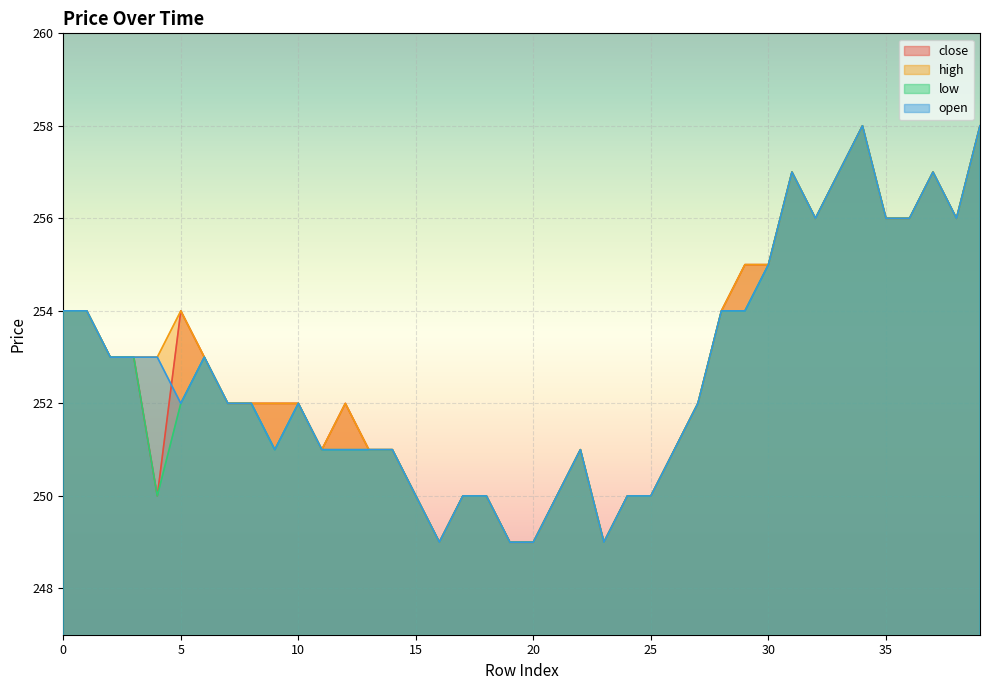

The value of low at 21 is 250. True or false?

True